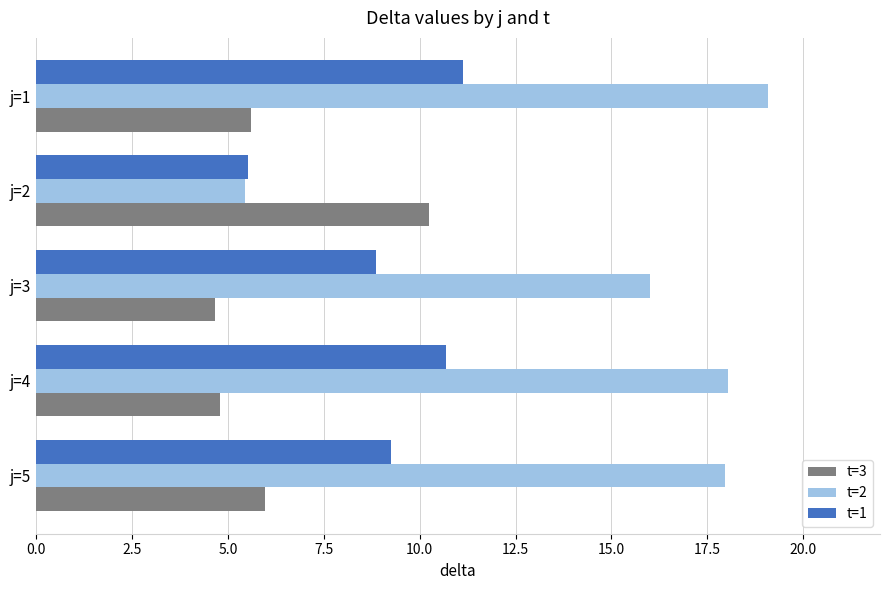

Rank the series by their average value, from lowest to highest.

t=3, t=1, t=2